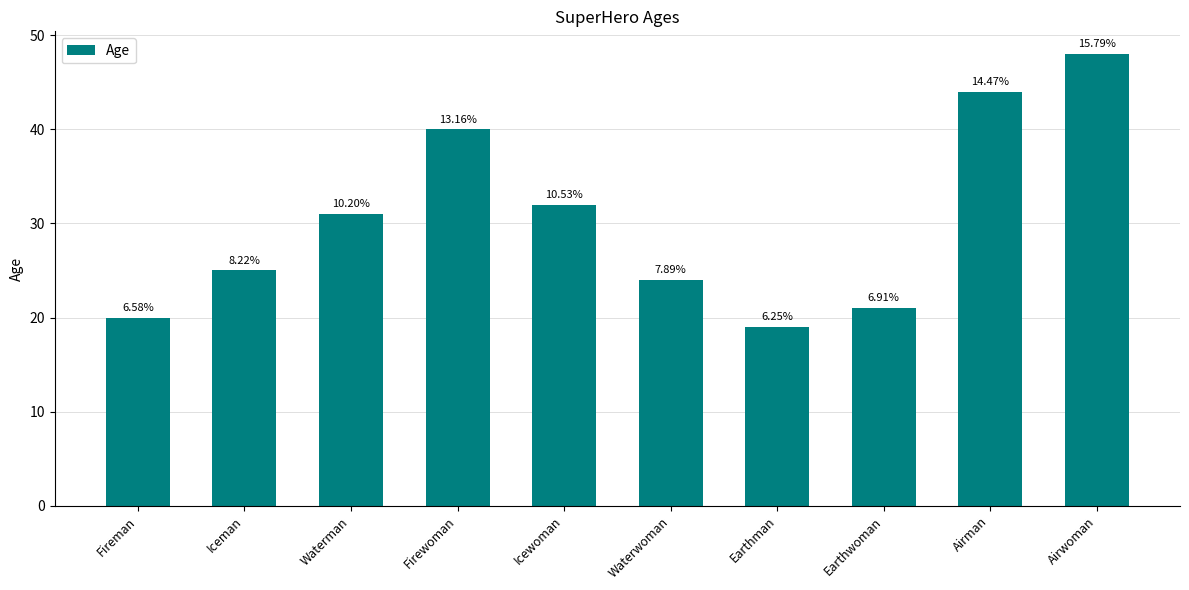

Are the bars horizontal?

No